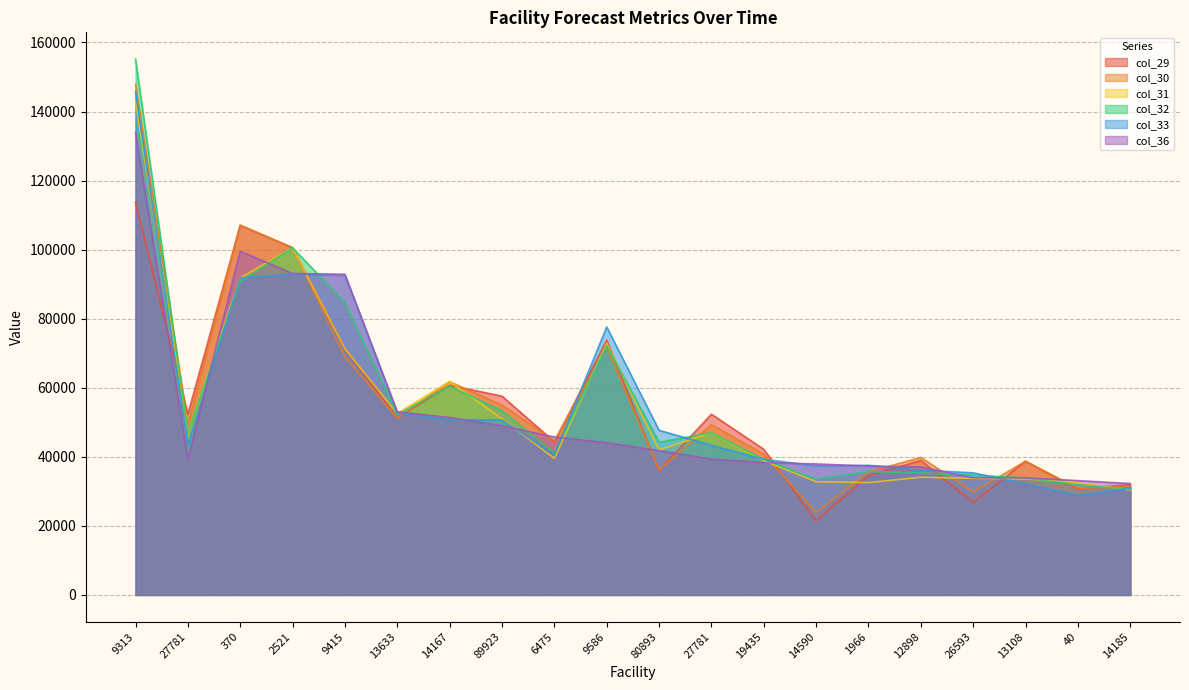

What are all the series names shown in the legend?

col_29, col_30, col_31, col_32, col_33, col_36